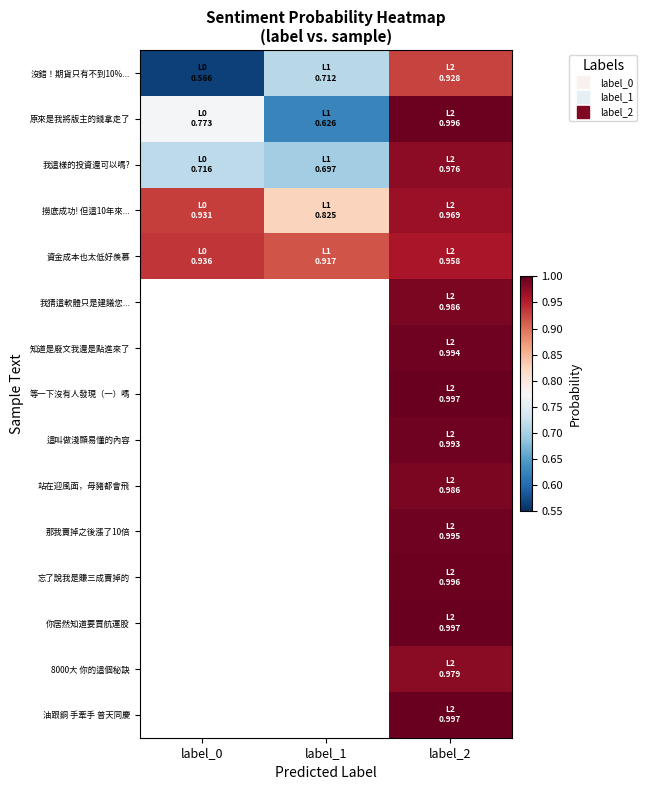

Which has a higher value, label_2 or label_0?

label_2